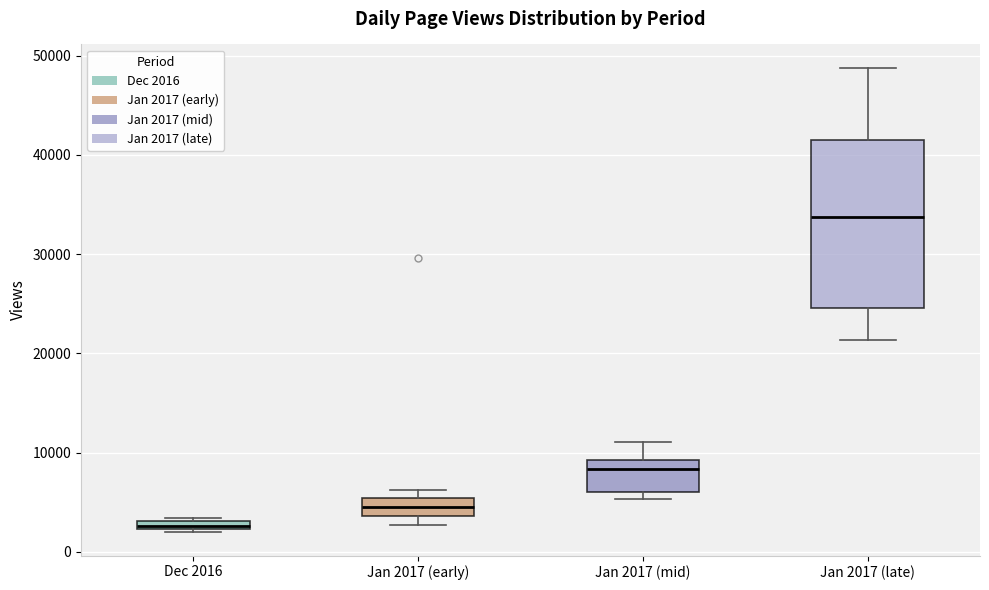

Where is the upper edge of the box for Jan 2017 (late) on the y-axis? The values are not printed on the chart, so give them approximately, as read against the axis.

42000